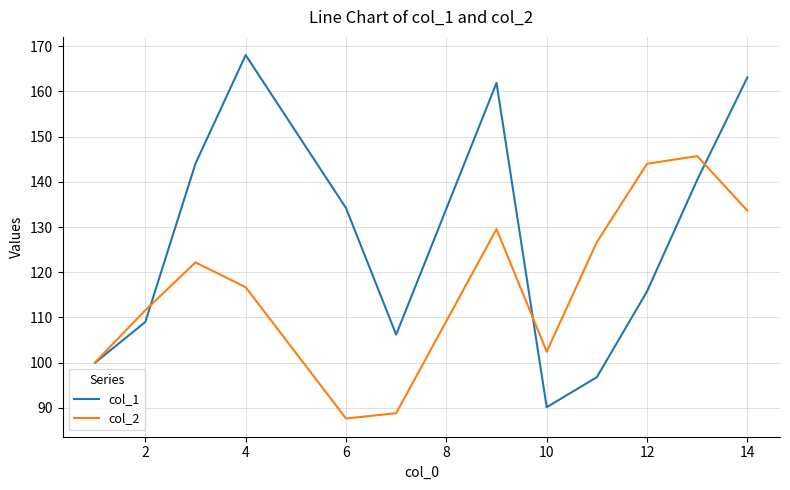

What is the difference between the maximum and second lowest values in the col_2 series?

56.8